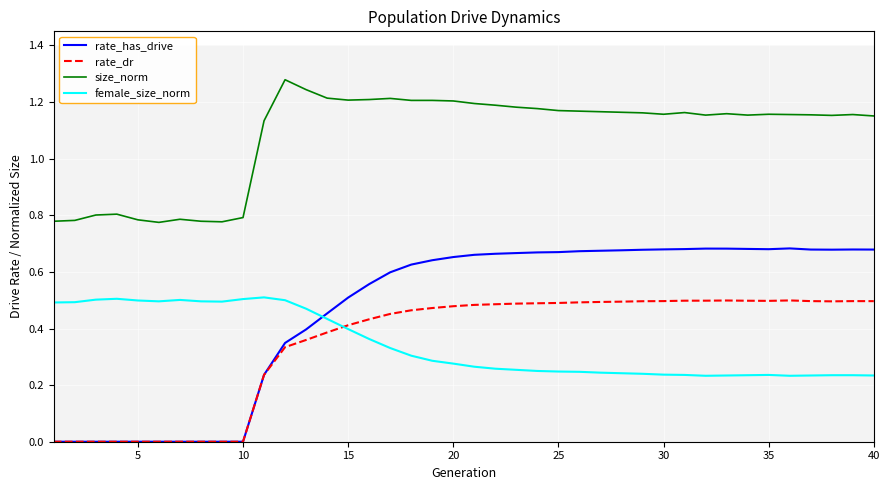

Which series ends up on top after the final intersection of rate_dr and female_size_norm?

rate_dr